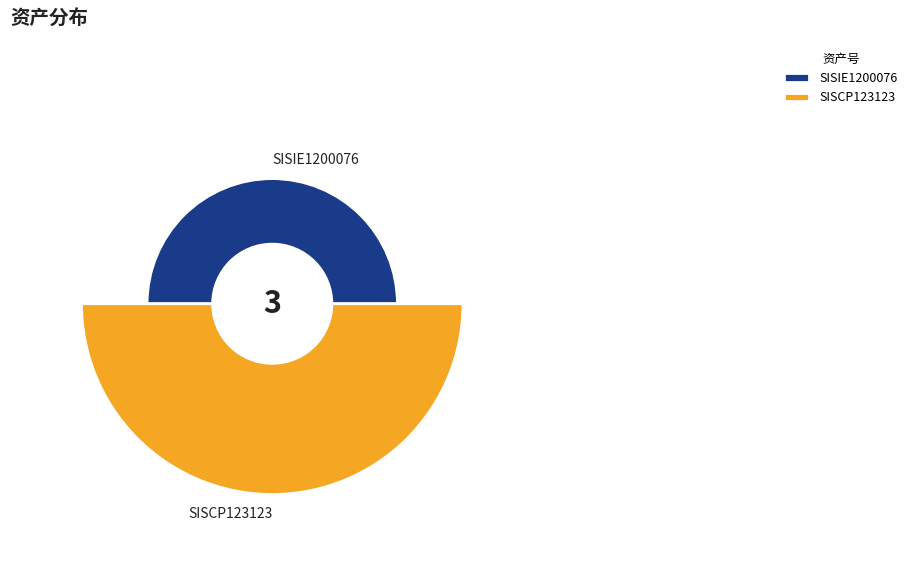

To the nearest percent, what percentage of the pie is SISCP123123?

67%